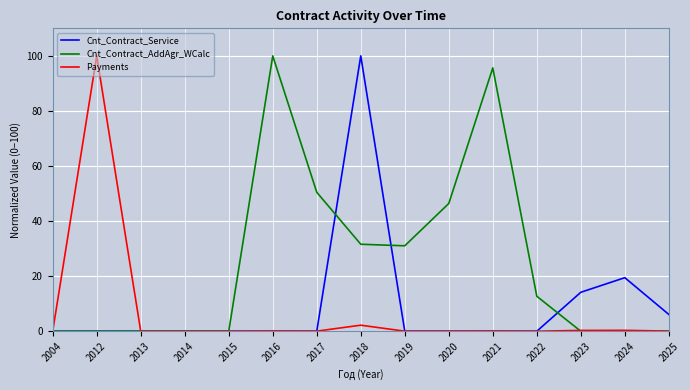

Which series changed the most between 2016 and 2023?

Cnt_Contract_AddAgr_WCalc